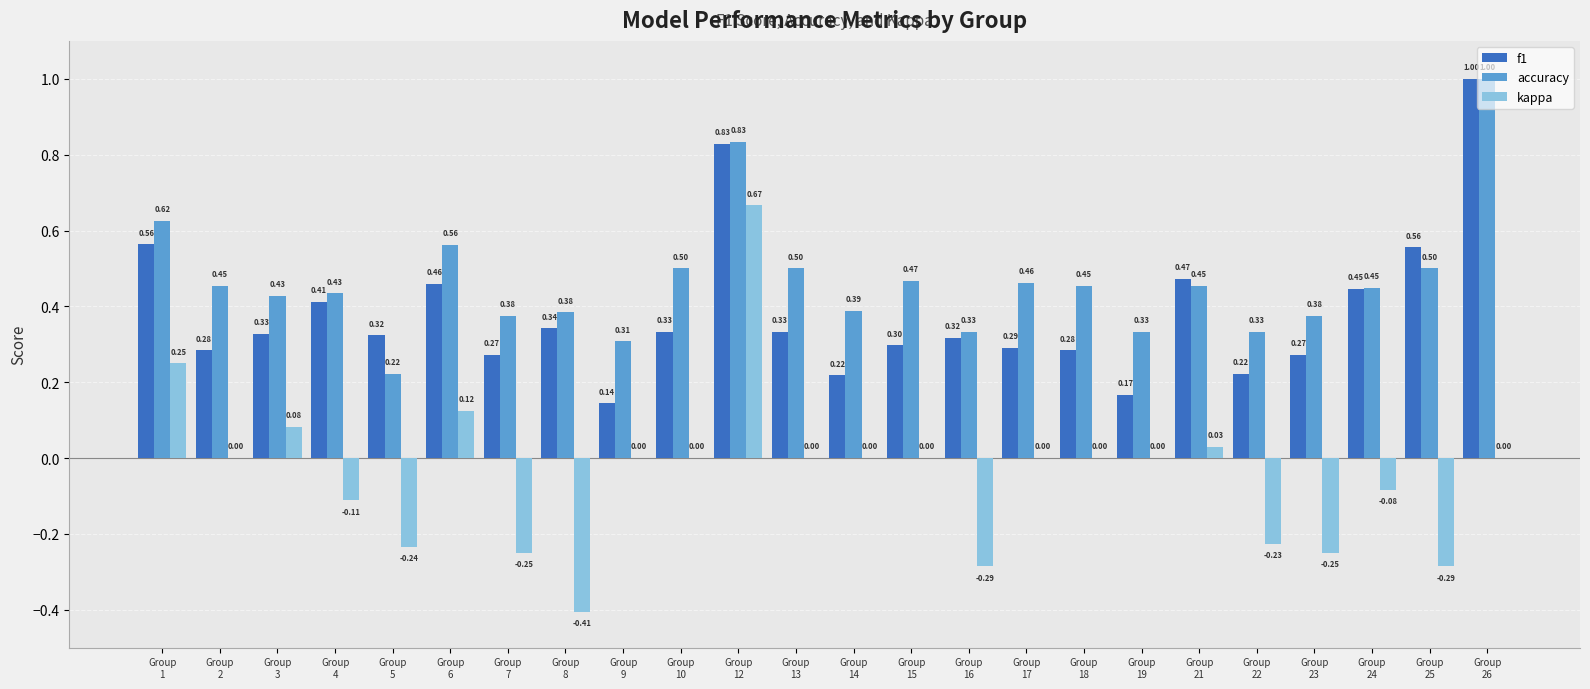

How many groups of bars are there?

24